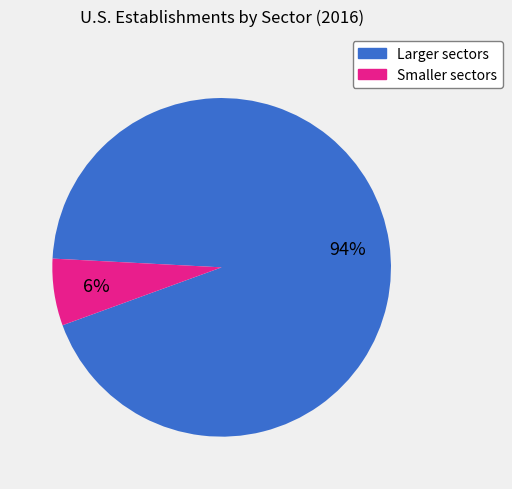

Is there a majority slice in this chart?

Yes